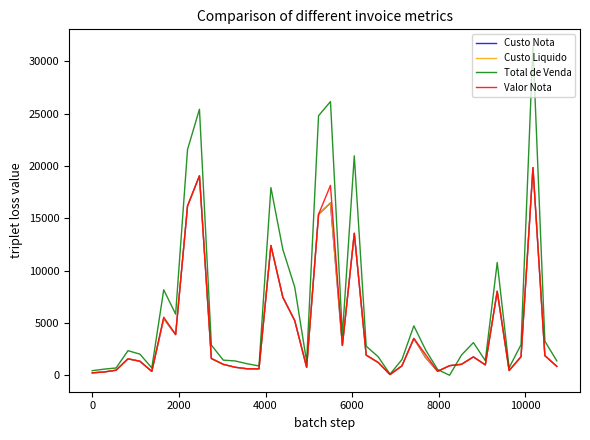

What is the minimum value for Custo Liquido?

70.0